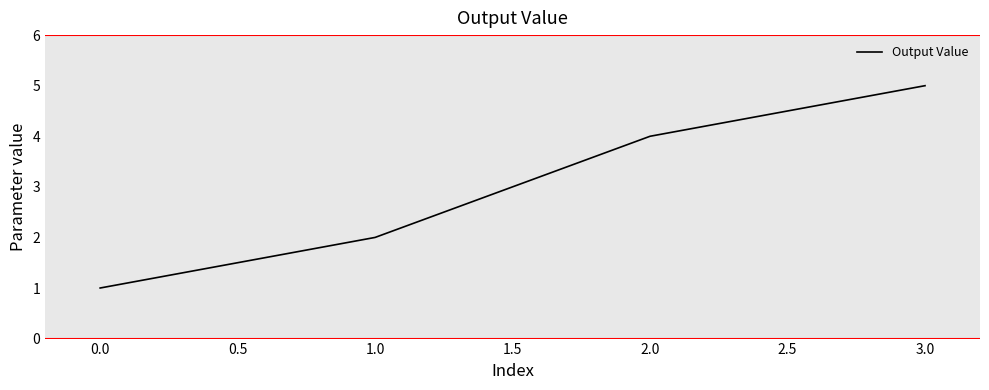

What is the change in value from 1.0 to 3.0?

+3